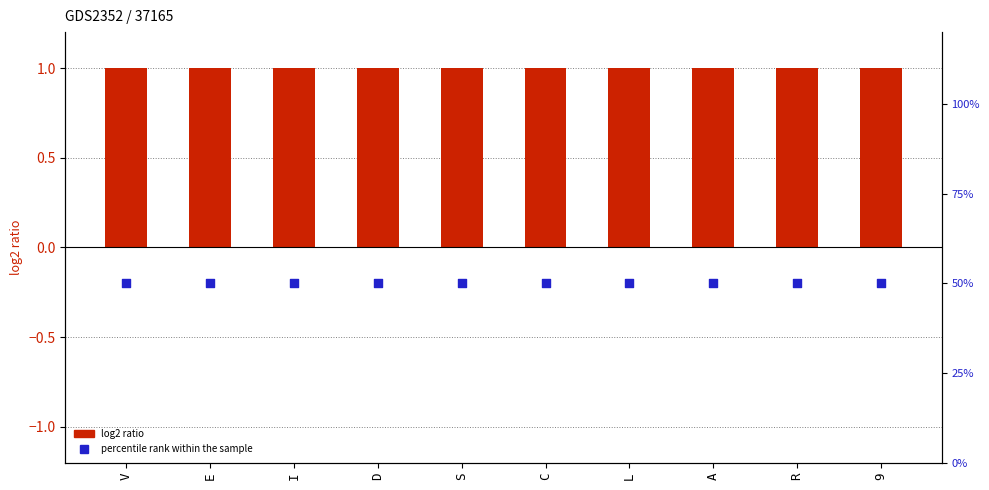

Which series reaches the minimum Y coordinate?

percentile rank within the sample